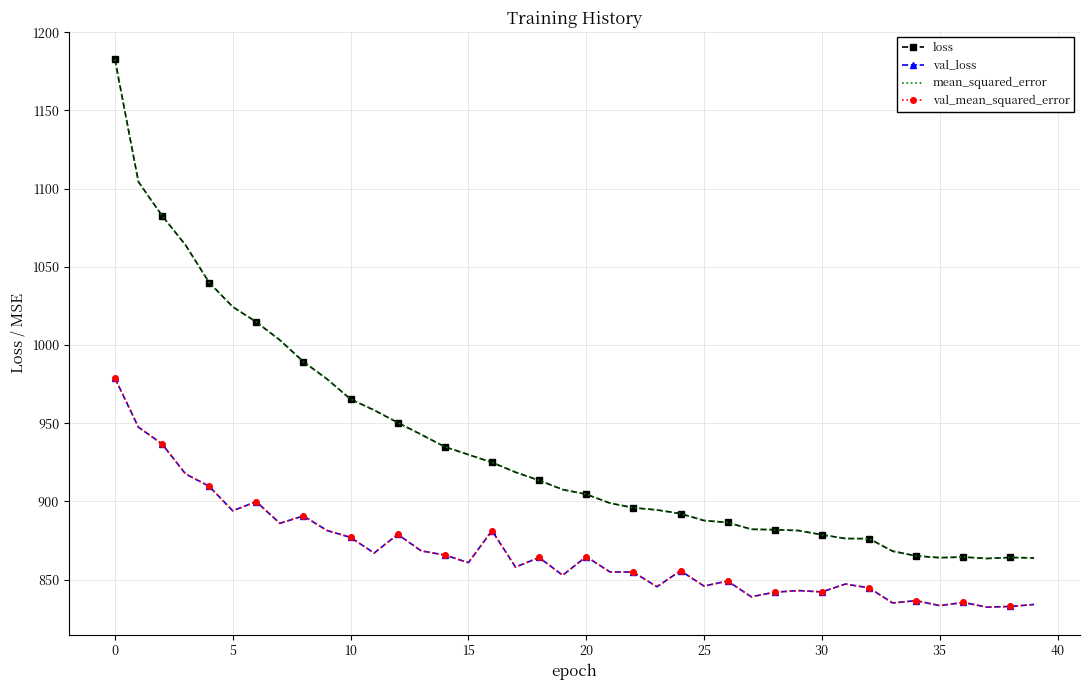

What are all the series names shown in the legend?

loss, val_loss, mean_squared_error, val_mean_squared_error